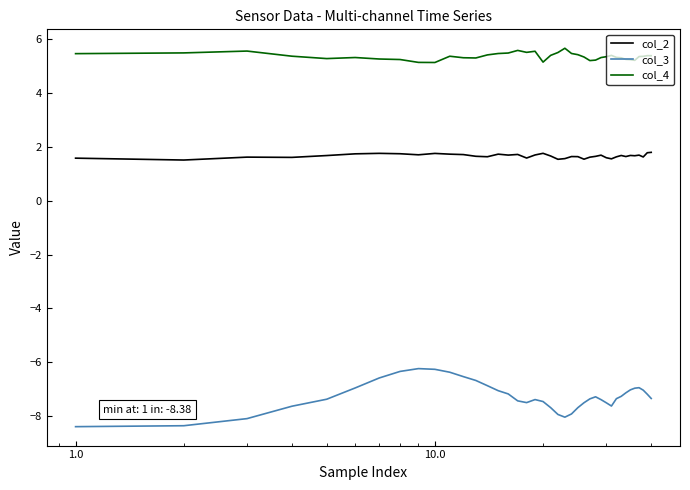

What is the minimum value for col_3?

-8.4